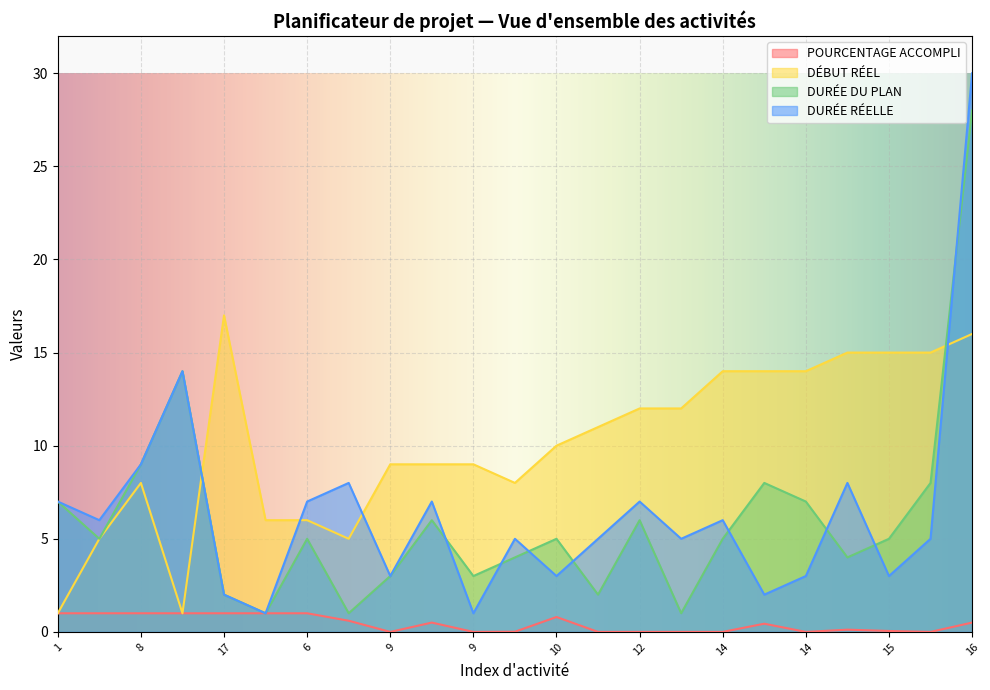

Which series changed the most between 5 and 9?

DÉBUT RÉEL